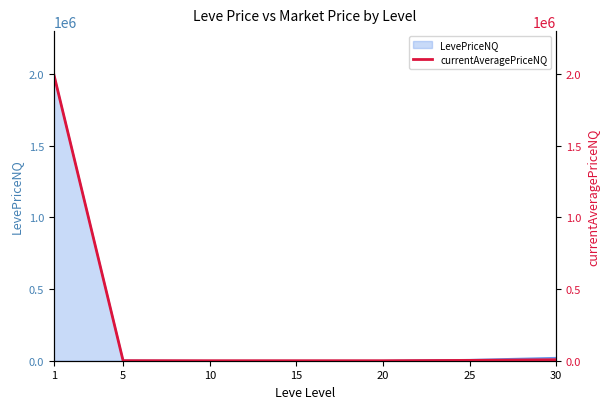

What is the value of the 2nd point from the left?

555.0